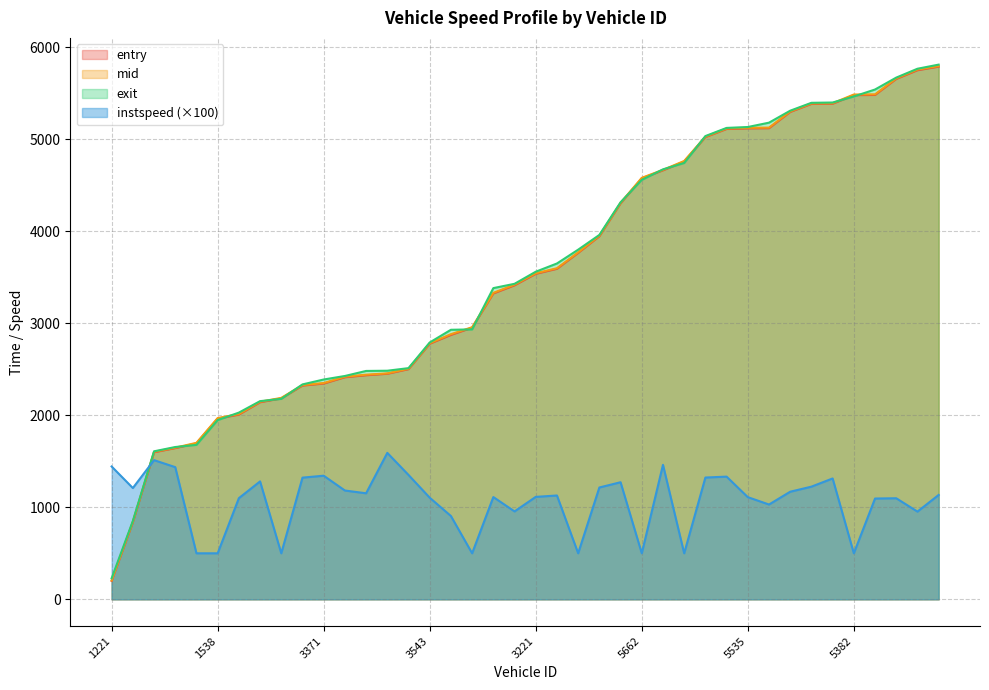

What is the label of the 22nd point from the right?

3383